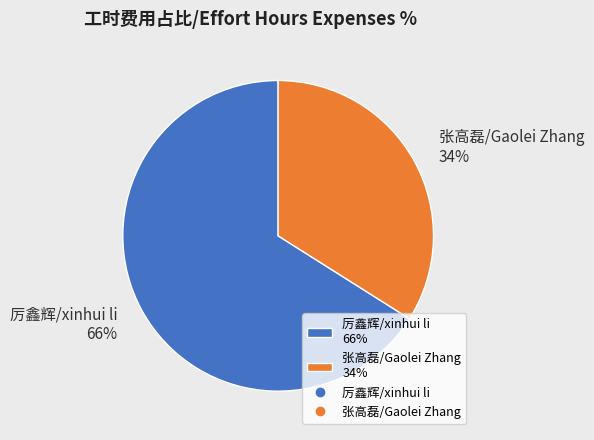

Is the sum of 张高磊/Gaolei Zhang 34% and 厉鑫辉/xinhui li 66% greater than half?

Yes